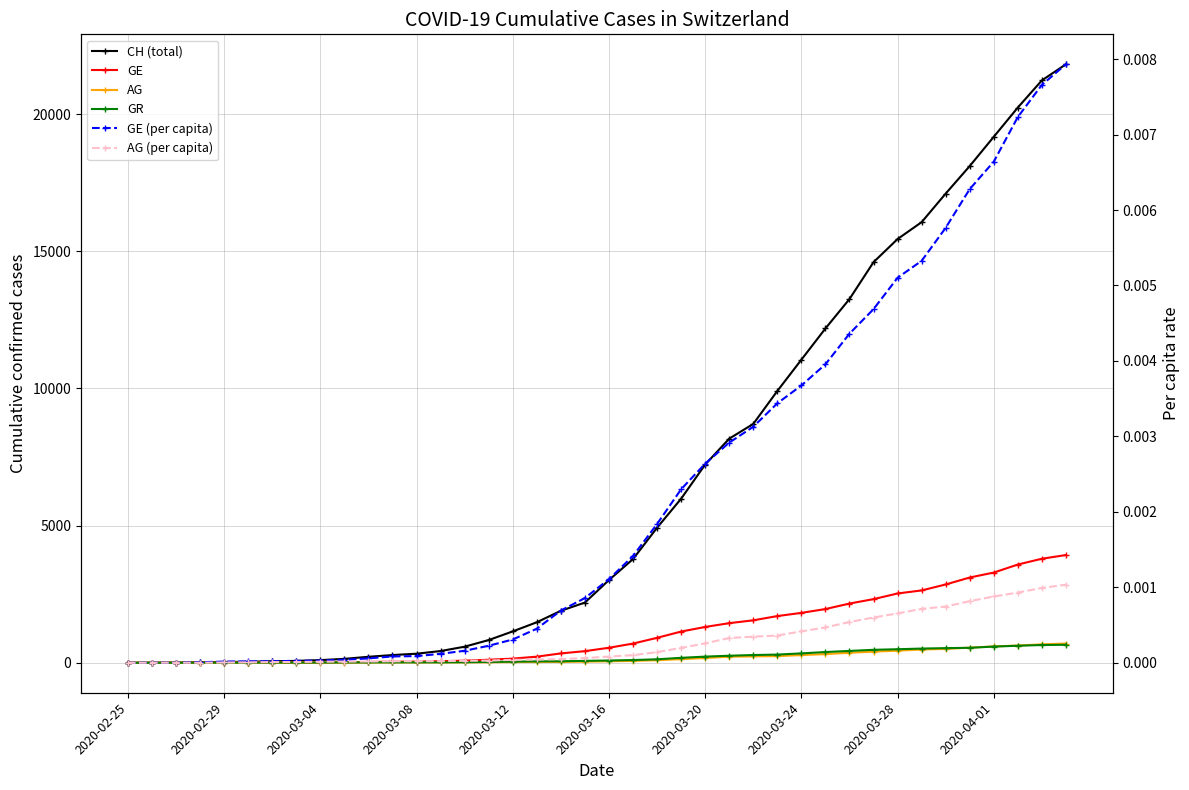

How many lines are shown in the chart?

6